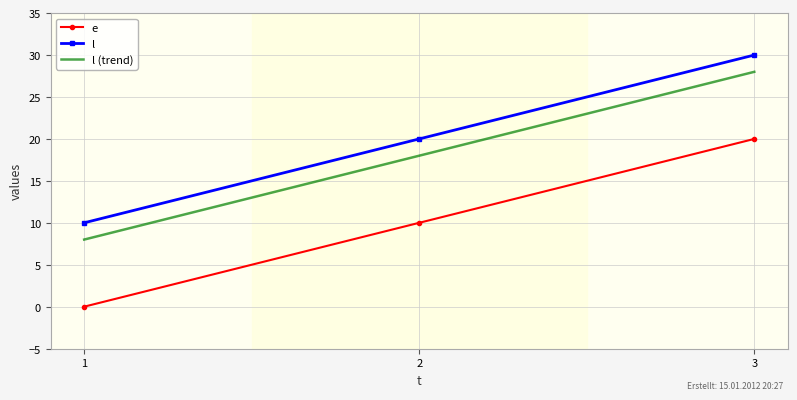

Reading right to left, transcribe all the data shown in this chart.

e: 20	10	0
l: 30	20	10
l (trend): 28	18	8